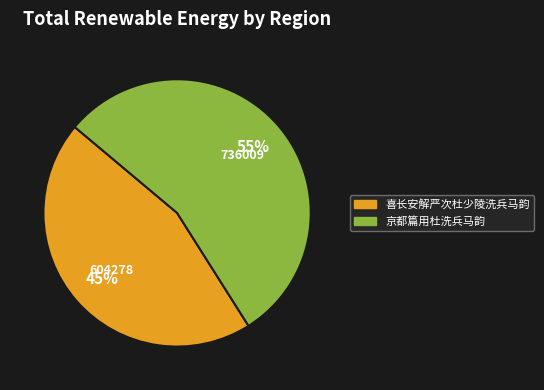

What percentage is the 京都篇用杜洗兵马韵 slice, to the nearest percent?

55%